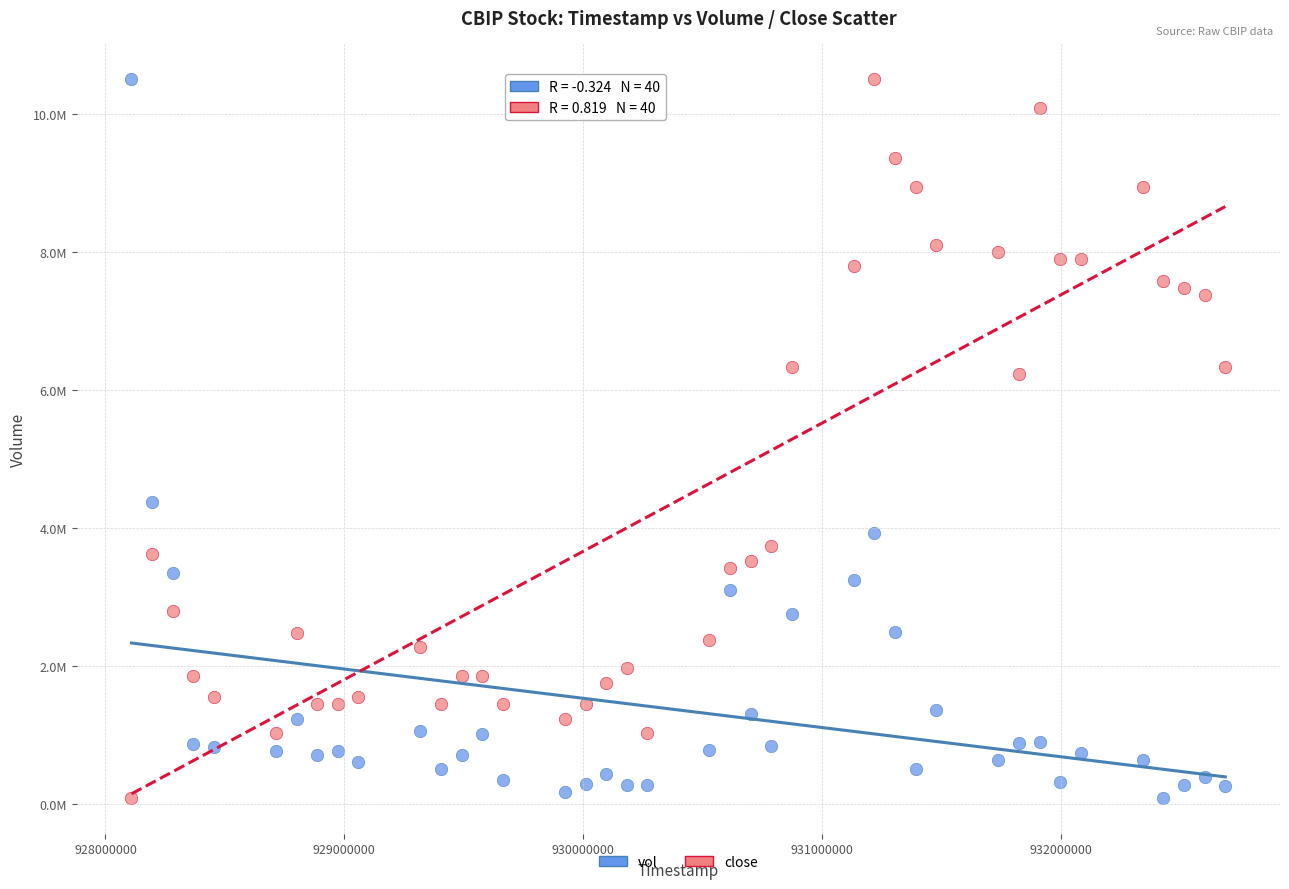

What are all the series names shown in the legend?

vol, close